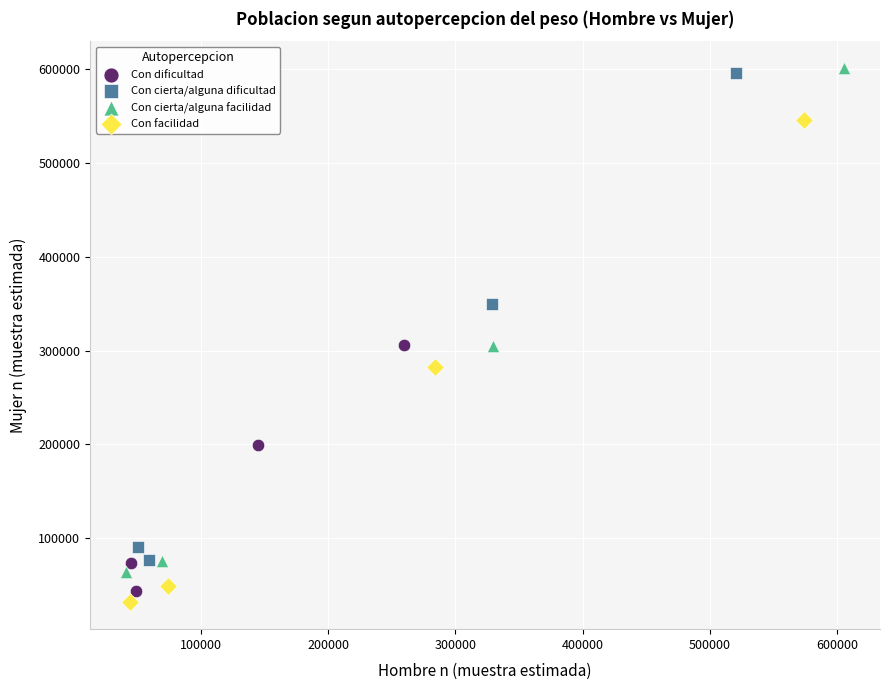

What are all the series names shown in the legend?

Con dificultad, Con cierta/alguna dificultad, Con cierta/alguna facilidad, Con facilidad